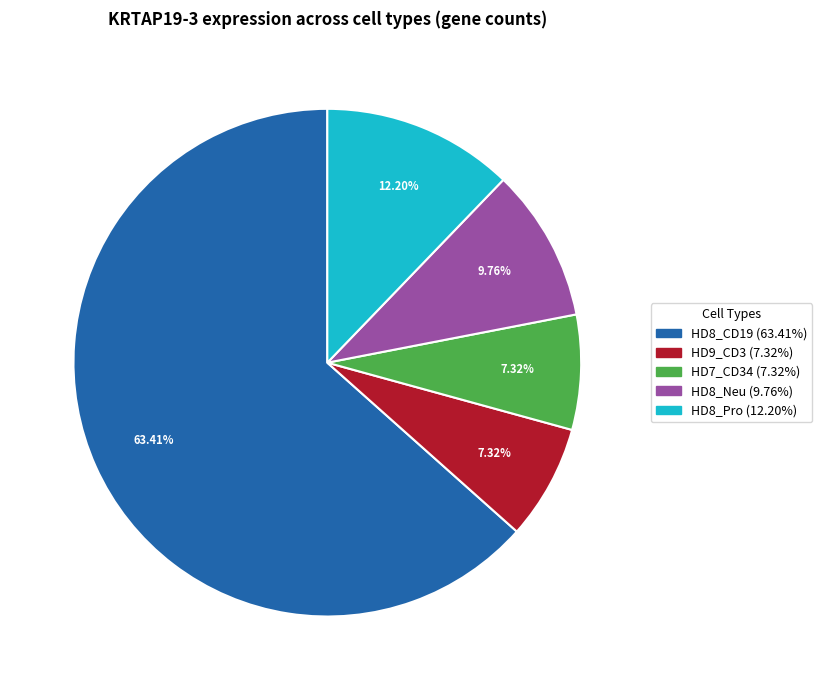

Is there any slice that represents more than half of the pie?

Yes